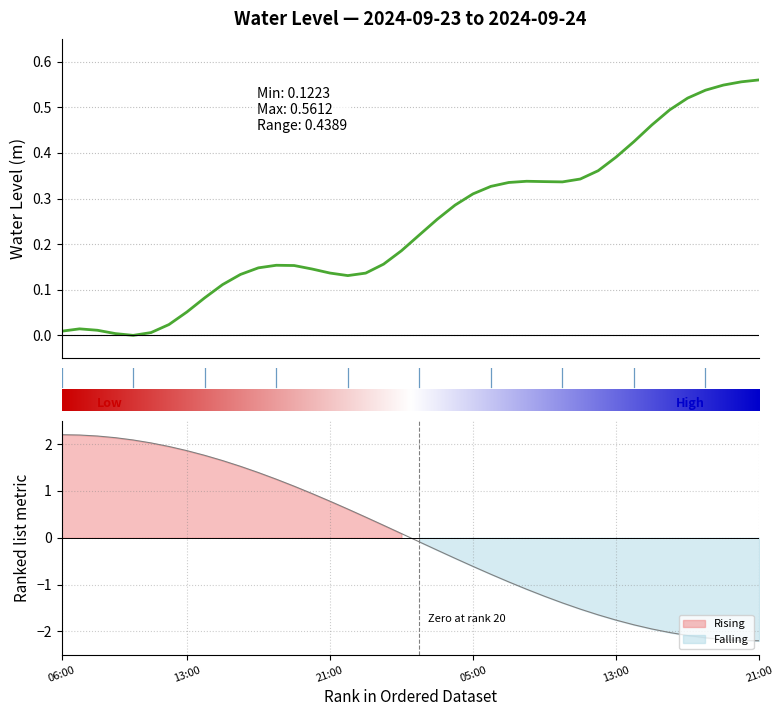

True or false: the data shows 0.2 at 25.

False